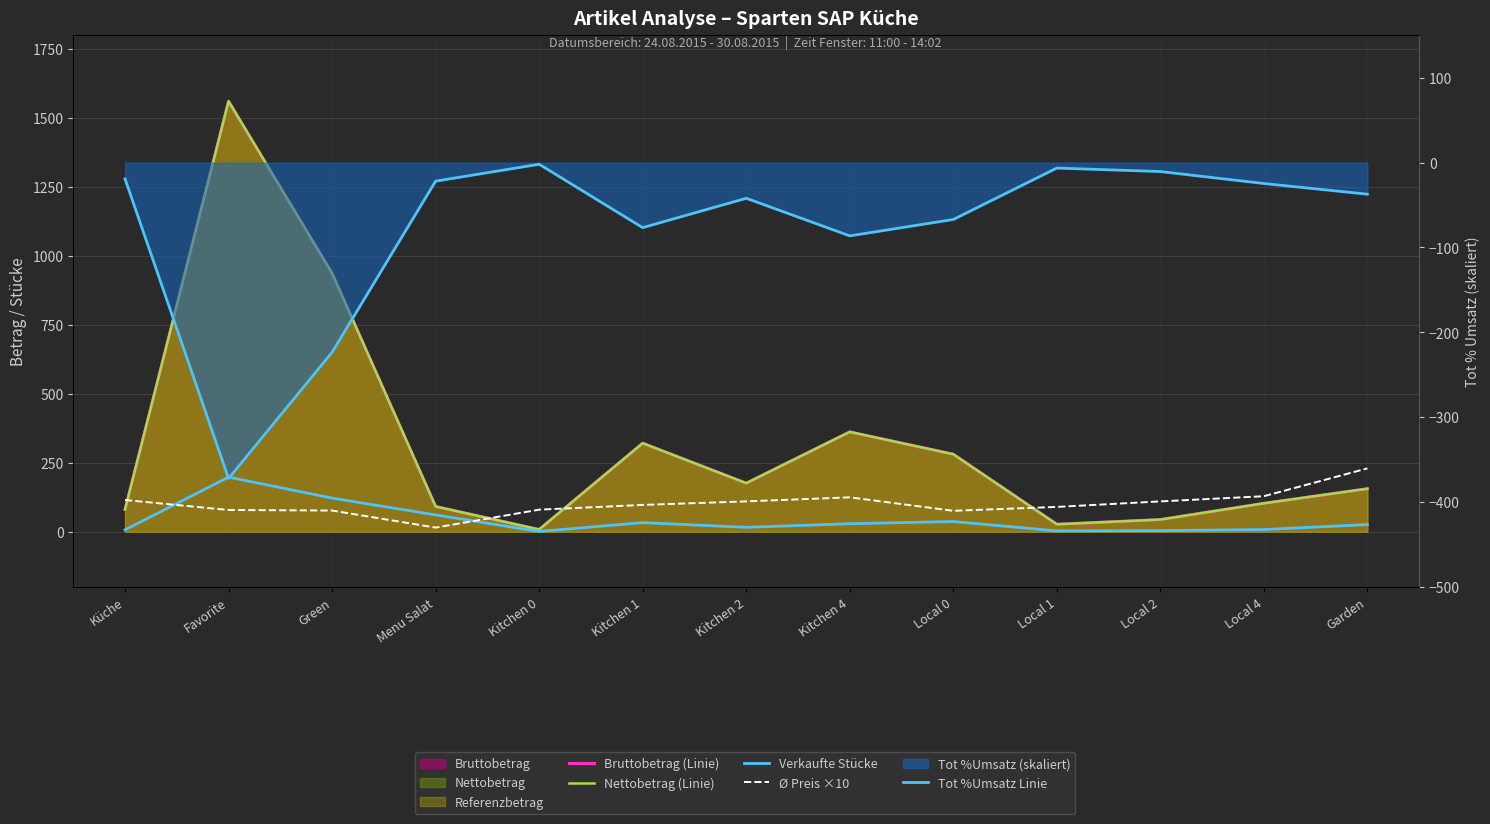

At Kitchen 1, list the series in order from largest to smallest.

Bruttobetrag (Linie), Nettobetrag (Linie), Ø Preis ×10, Verkaufte Stücke, Tot %Umsatz Linie